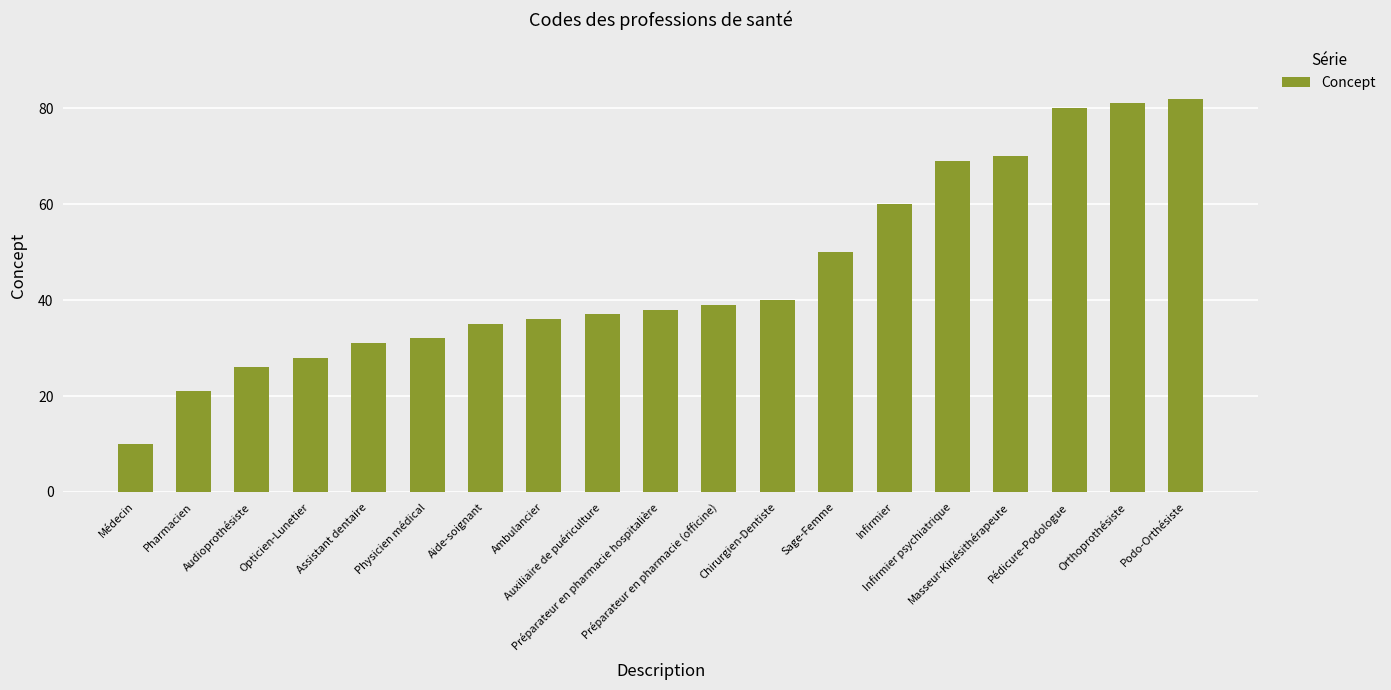

Rank the categories by value from highest to lowest.

Podo-Orthésiste, Orthoprothésiste, Pédicure-Podologue, Masseur-Kinésithérapeute, Infirmier psychiatrique, Infirmier, Sage-Femme, Chirurgien-Dentiste, Préparateur en pharmacie (officine), Préparateur en pharmacie hospitalière, Auxiliaire de puériculture, Ambulancier, Aide-soignant, Physicien médical, Assistant dentaire, Opticien-Lunetier, Audioprothésiste, Pharmacien, Médecin